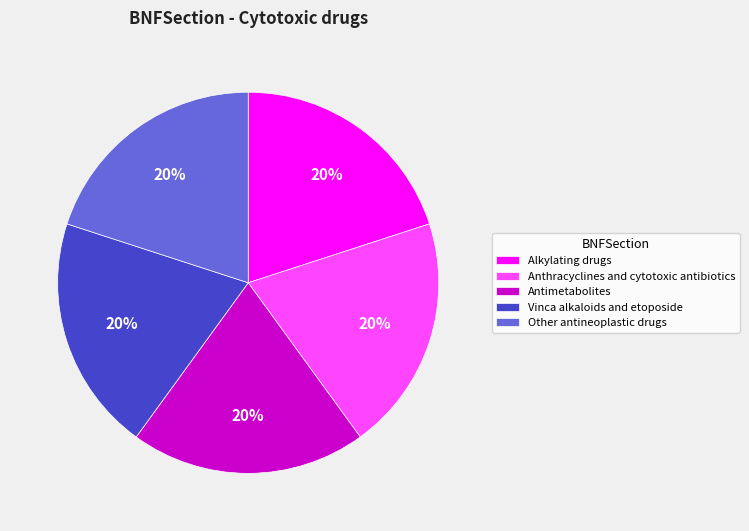

Is it true that Vinca alkaloids and etoposide is 10% of the pie?

False